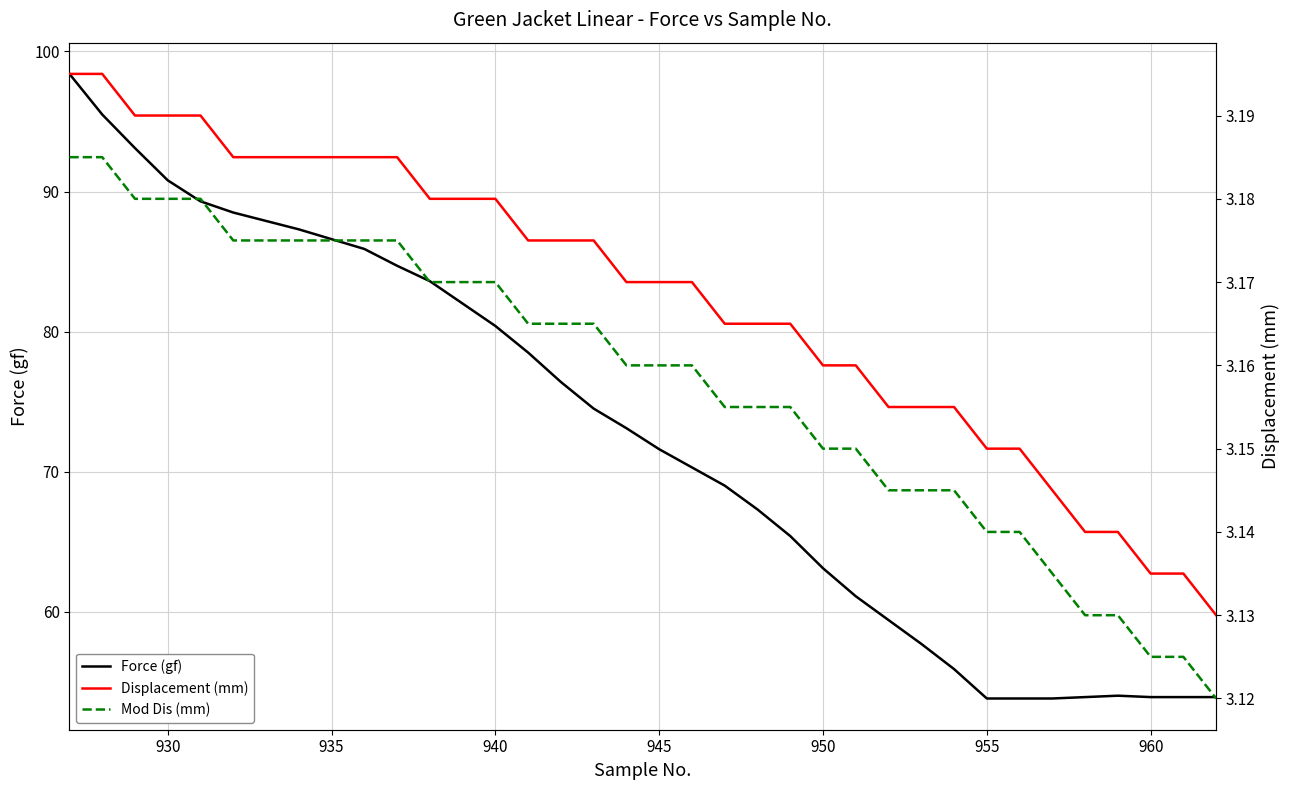

What is the highest value of the Displacement (mm) series?

3.2